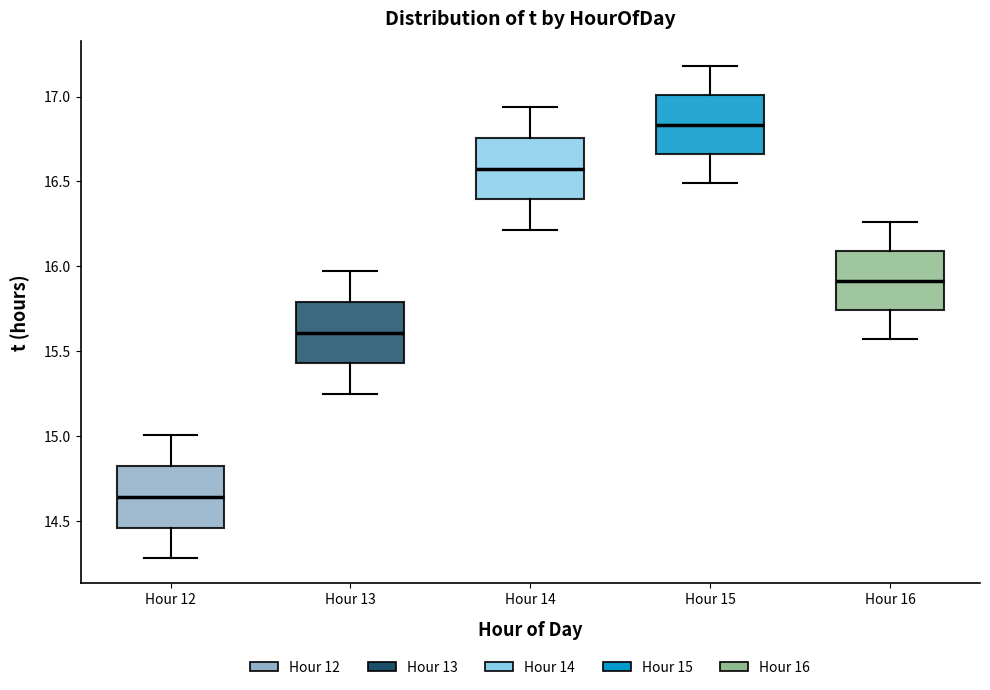

Reading left to right, transcribe this box plot: for each box, give where its median line is, the range the box spans, and where its two whiskers end, as read against the y-axis. The values are not printed on the chart, so give them approximately, as read against the axis.

Hour 12: median 14.65, box 14.45 to 14.80, whiskers 14.30 to 15.00
Hour 13: median 15.60, box 15.45 to 15.80, whiskers 15.25 to 15.95
Hour 14: median 16.60, box 16.40 to 16.75, whiskers 16.20 to 16.95
Hour 15: median 16.85, box 16.65 to 17.00, whiskers 16.50 to 17.20
Hour 16: median 15.90, box 15.75 to 16.10, whiskers 15.55 to 16.25